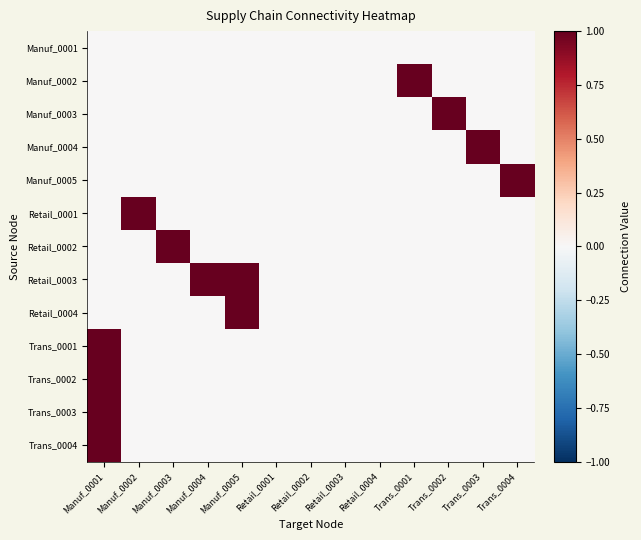

Between Trans_0002 and Manuf_0004, which is larger?

Trans_0002